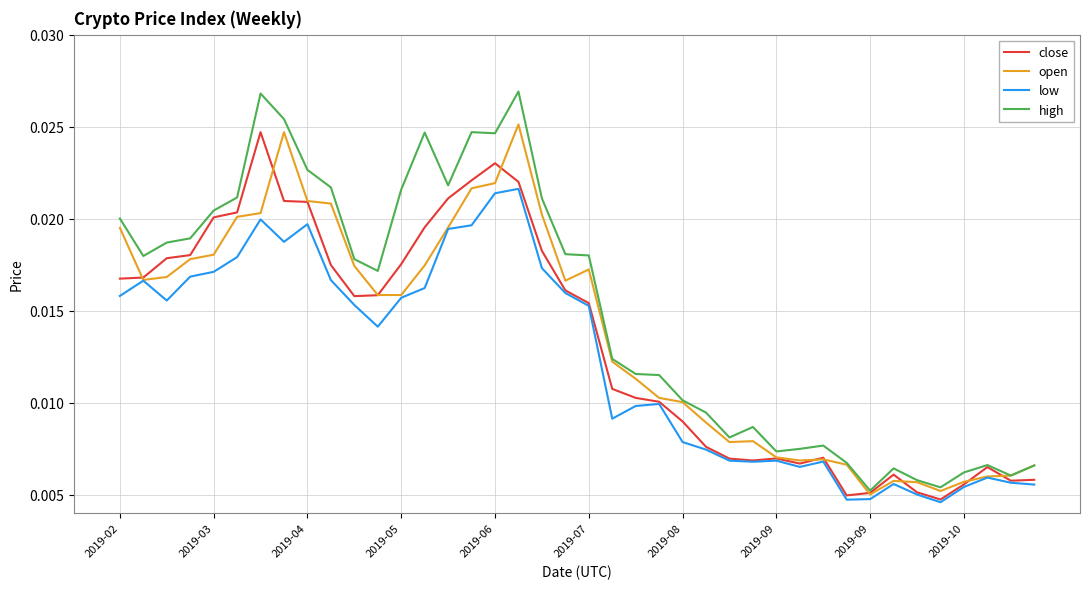

Which series has the widest spread of values?

high